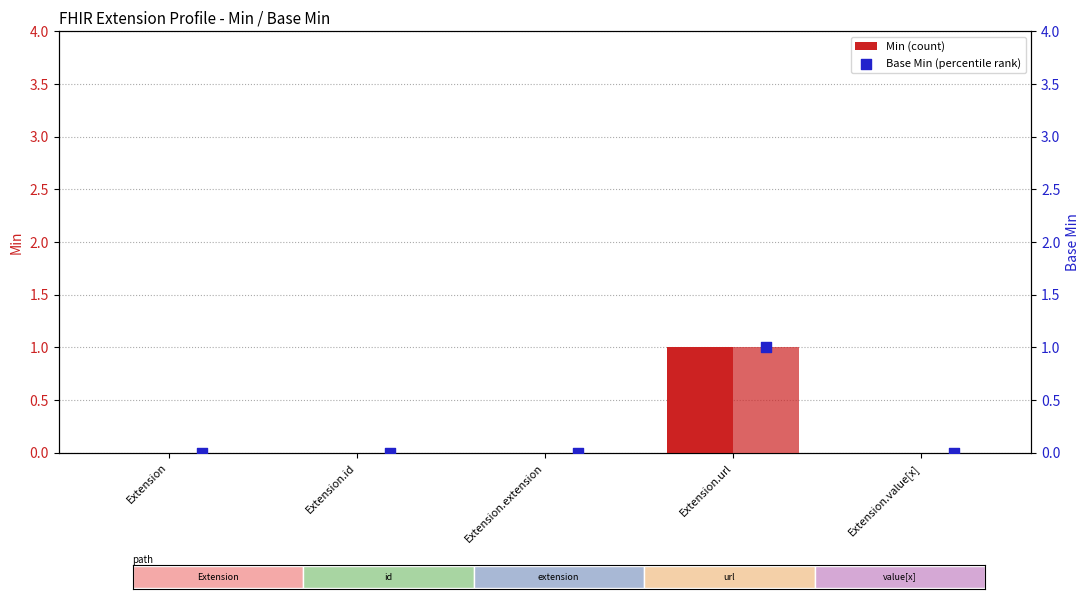

Which series reaches the minimum Y coordinate?

Min